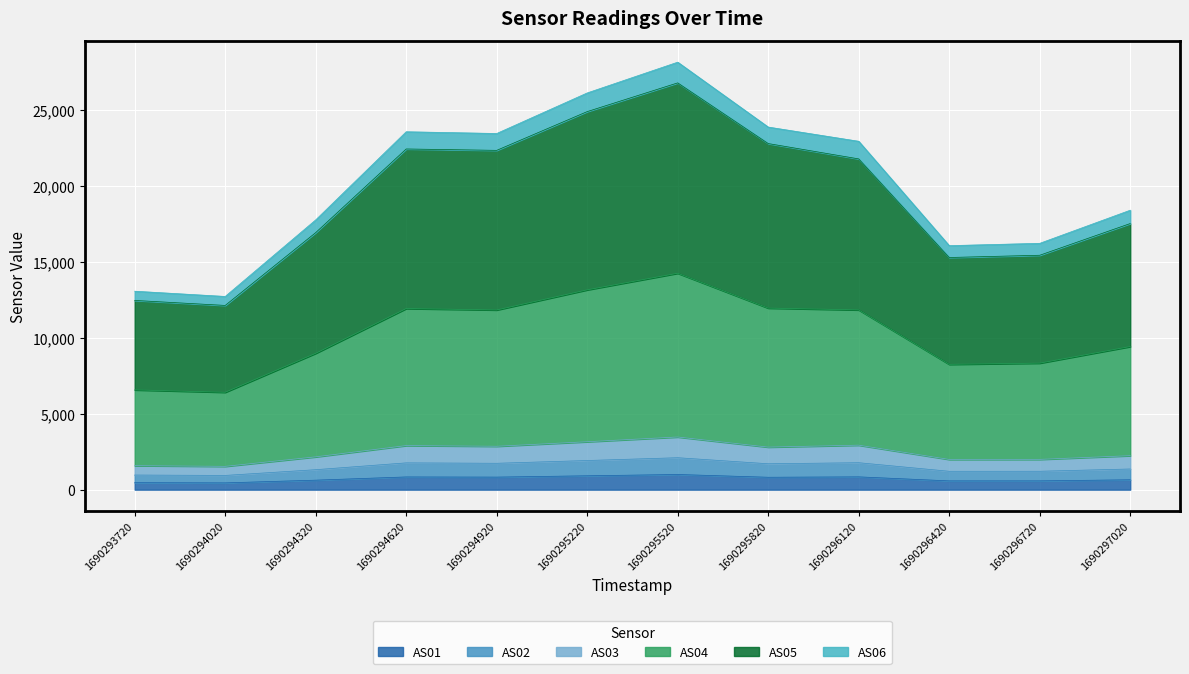

Rank the categories by AS06 value from highest to lowest.

1690295520, 1690295220, 1690295820, 1690294620, 1690294920, 1690296120, 1690297020, 1690294320, 1690296720, 1690296420, 1690293720, 1690294020